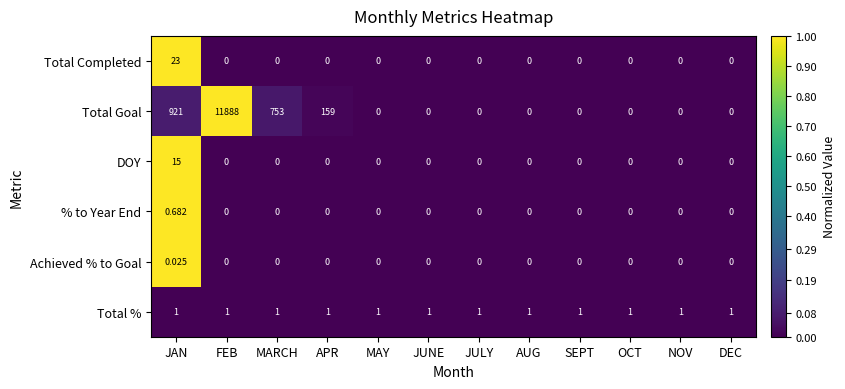

How many values in DOY are above zero?

1